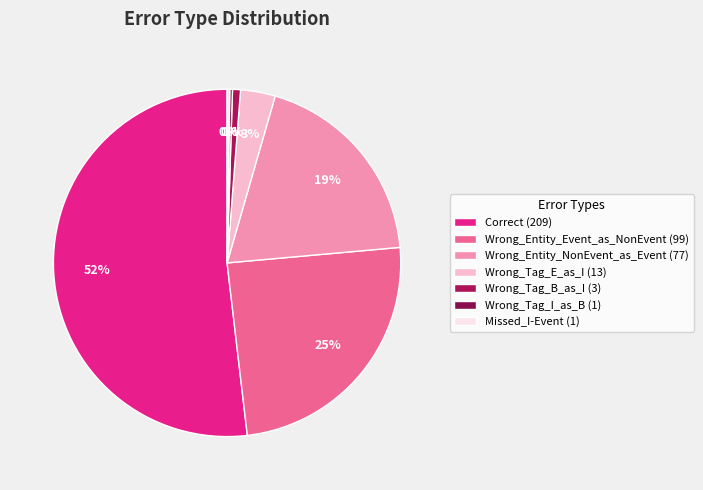

Rank the categories by value from lowest to highest.

Wrong_Tag_I_as_B, Missed_I-Event, Wrong_Tag_B_as_I, Wrong_Tag_E_as_I, Wrong_Entity_NonEvent_as_Event, Wrong_Entity_Event_as_NonEvent, Correct